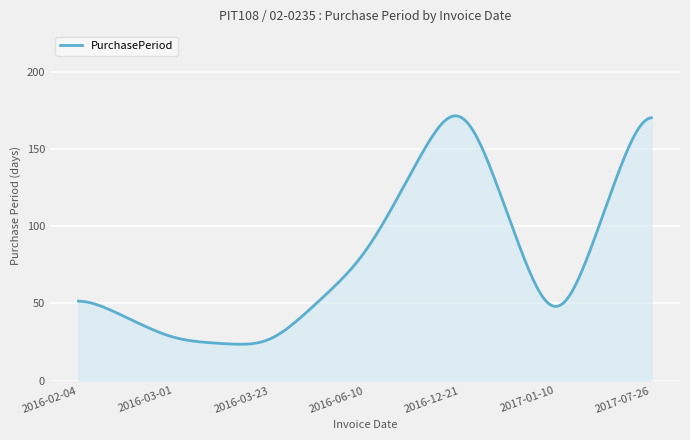

What is the maximum value shown in the chart?

171.6